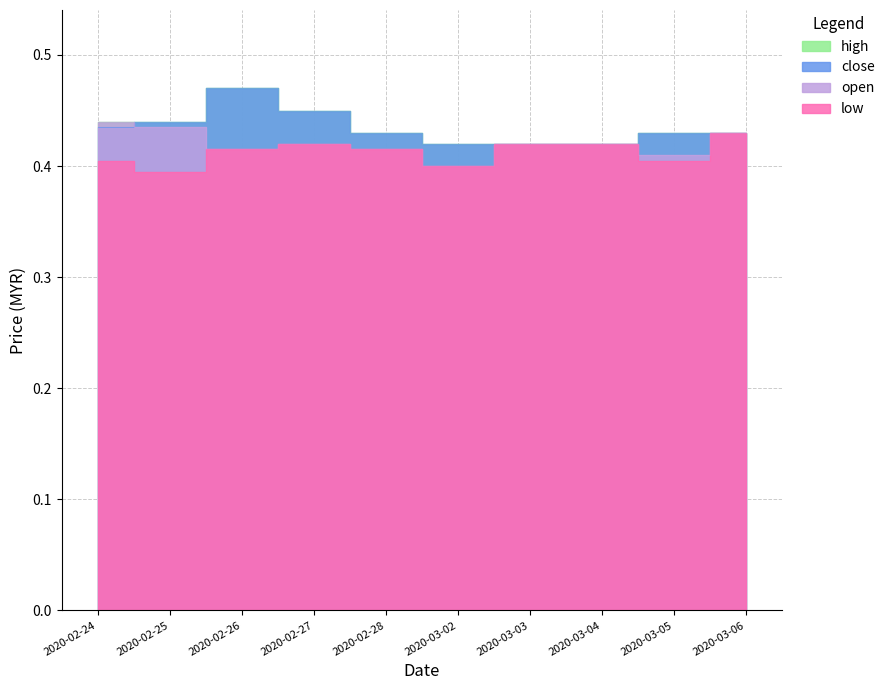

The value of low at 2020-02-28 is 0.4. True or false?

True